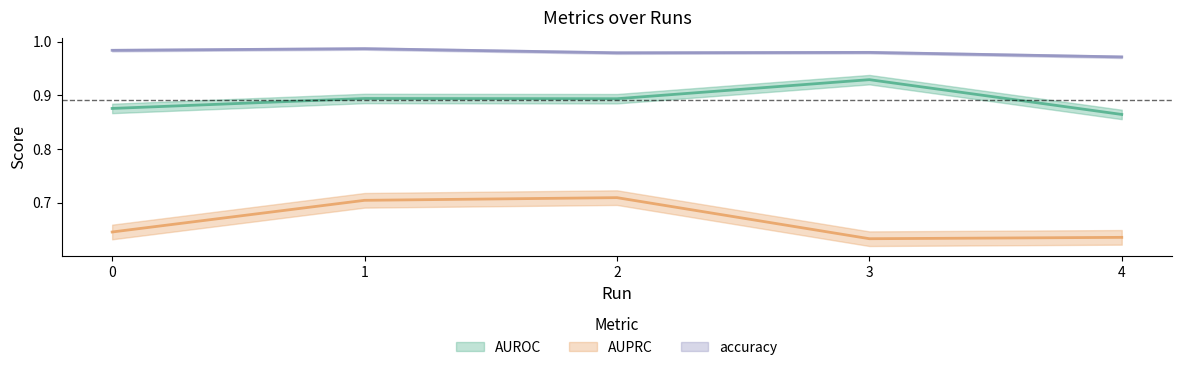

Rank the series at 1 from highest to lowest value.

accuracy, AUROC, AUPRC